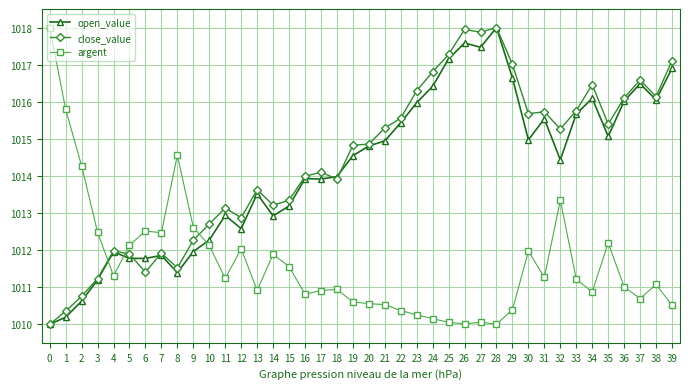

True or false: close_value has more than 2 points higher than both neighbors.

True